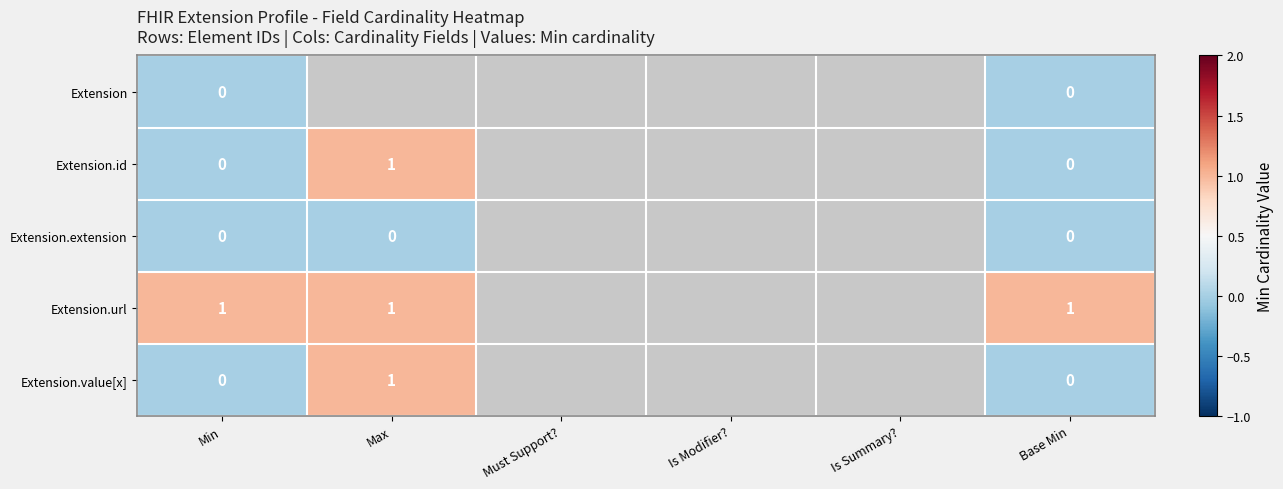

Is it true that Extension.value[x] equals 1.3 at Max?

False